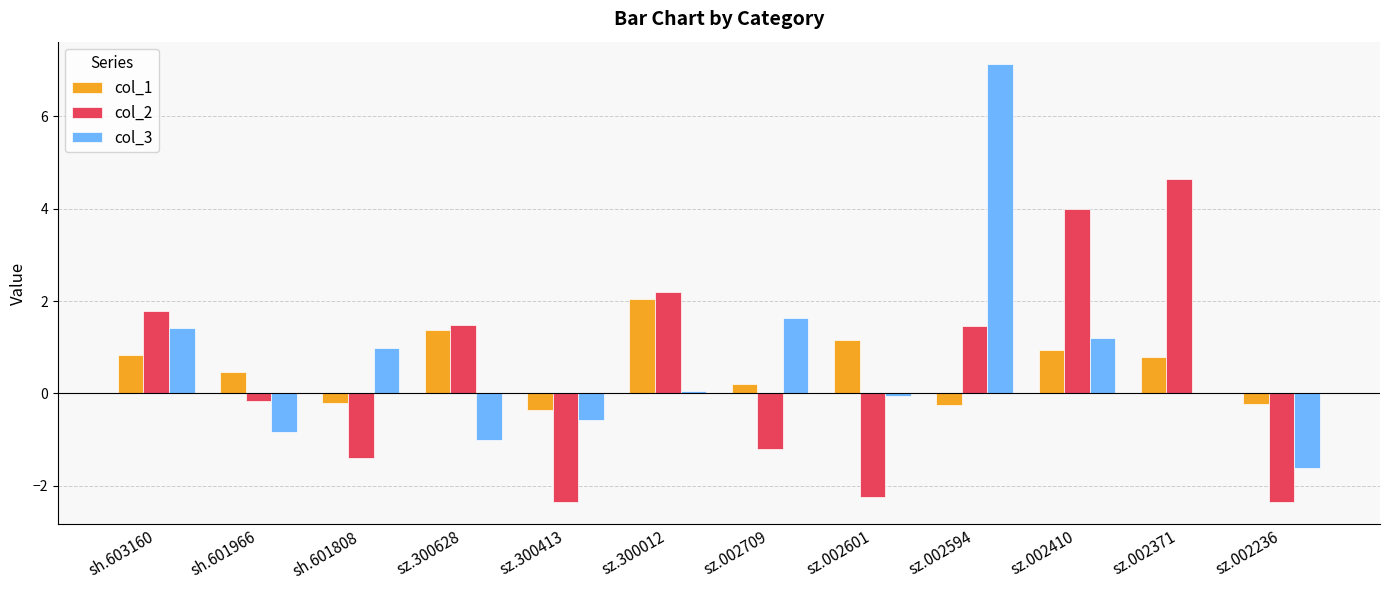

What is the total value across all series at sh.601966?

-0.5